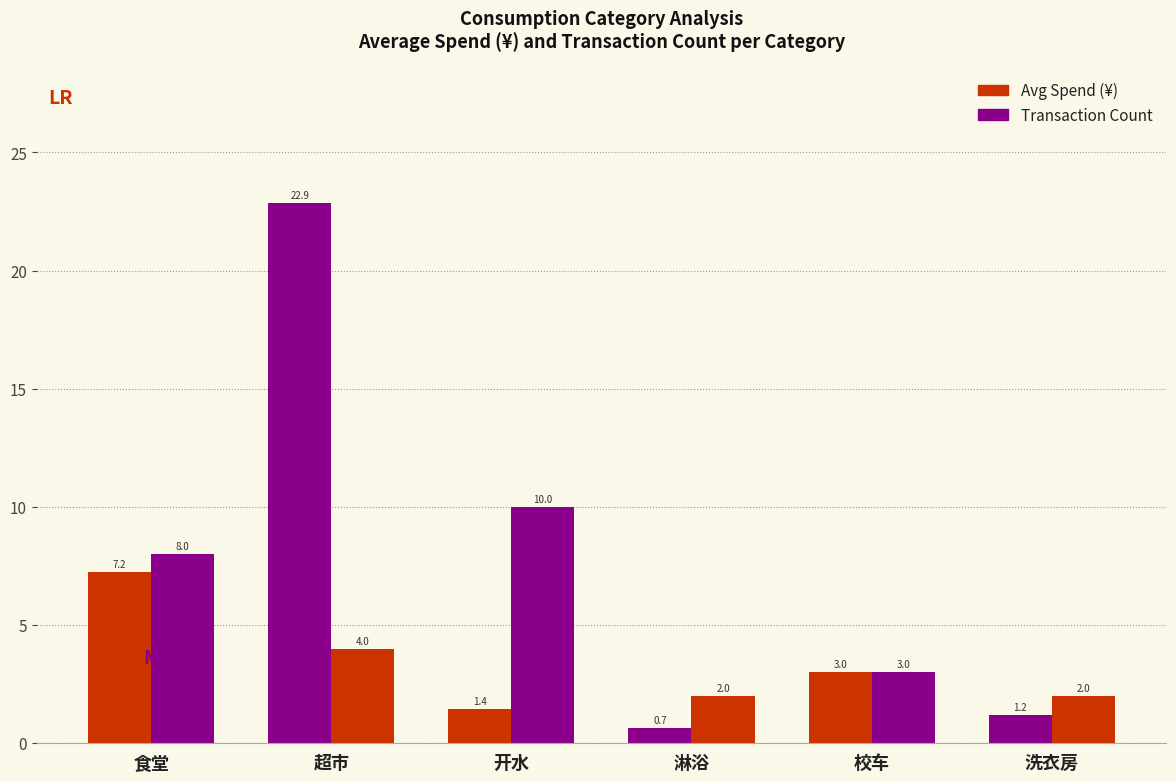

Reading left to right, extract all data points from this chart.

Avg Spend (¥): 7.2	22.9	1.4	0.7	3.0	1.2
Transaction Count: 8.0	4.0	10.0	2.0	3.0	2.0